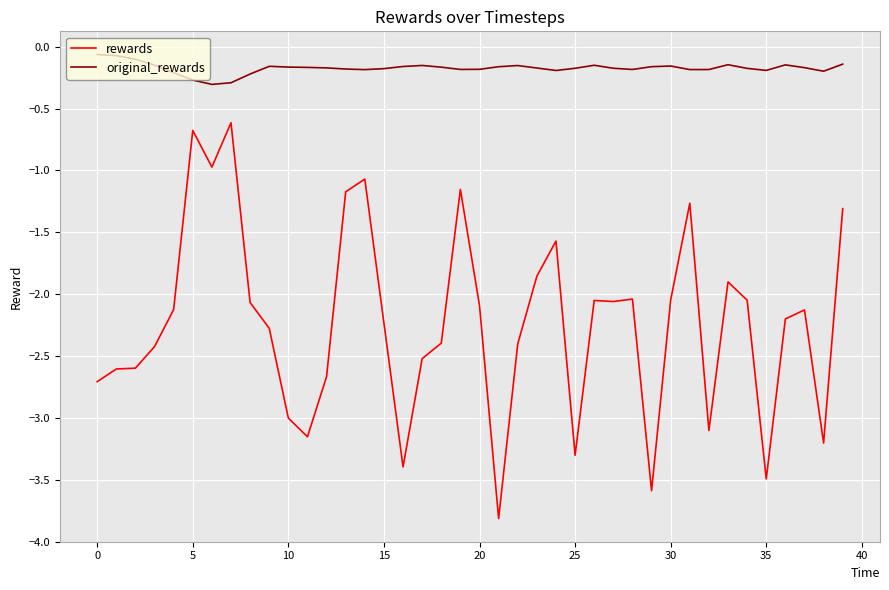

True or false: original_rewards and rewards cross at least once.

False